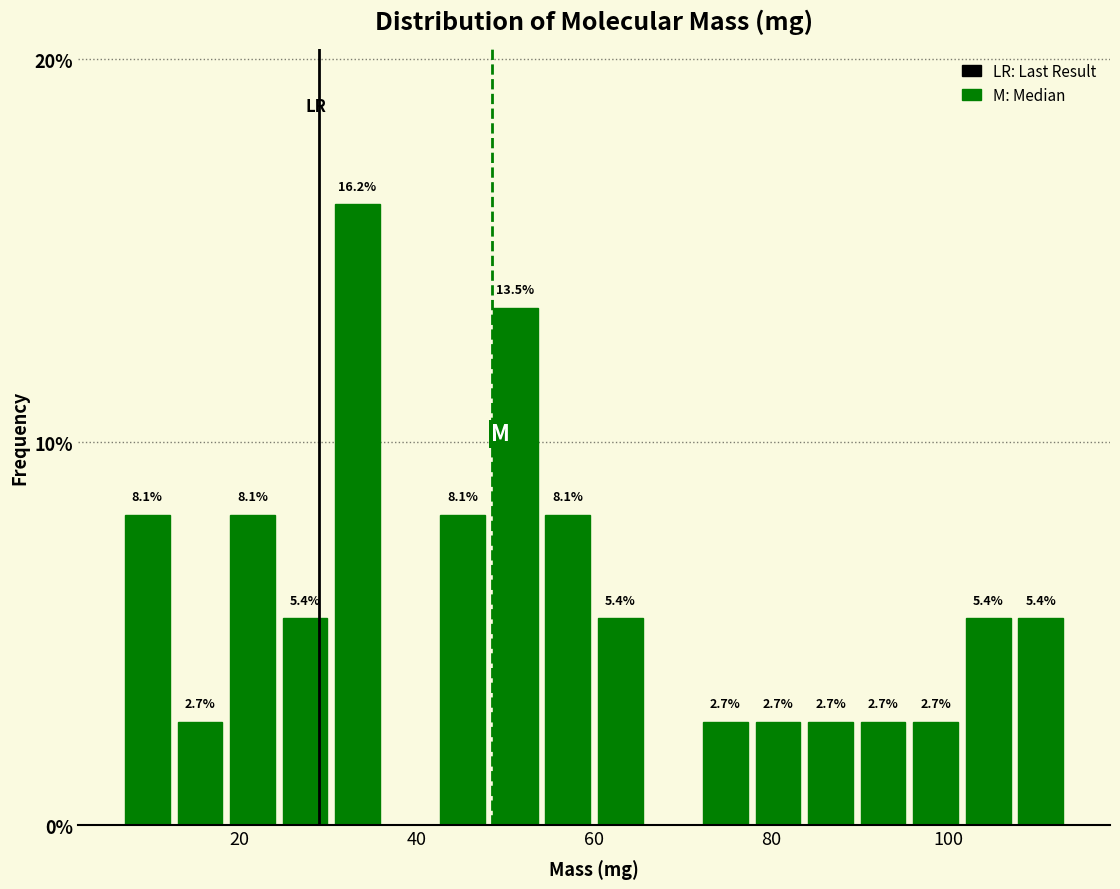

Around what value on the x-axis is the tallest bar? Give the approximate position of its centre, as read against the axis.

34